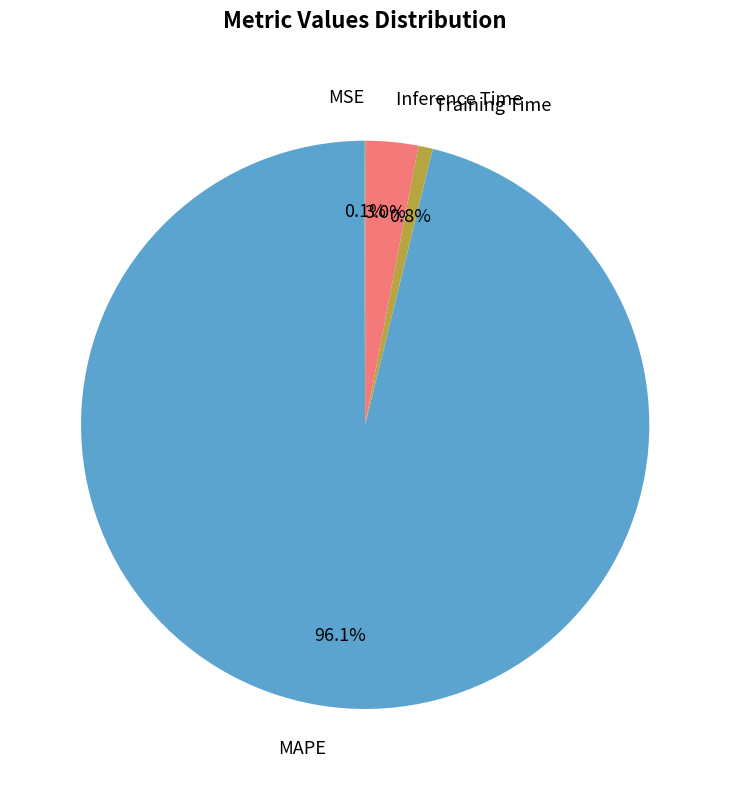

Which slice represents more than half of the pie?

MAPE